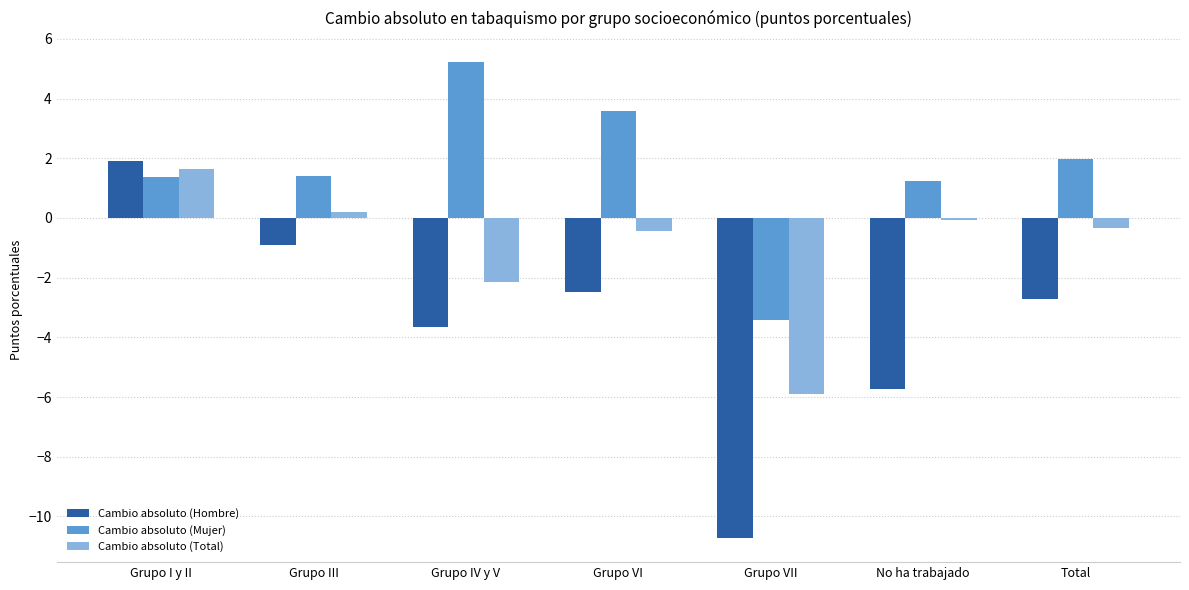

How many bars are there in total?

21